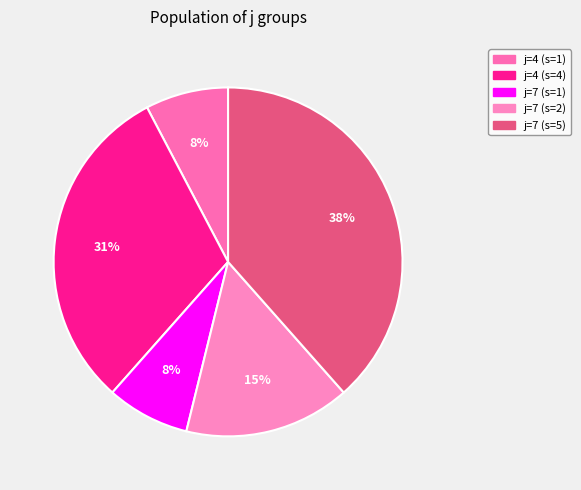

What percentage is the j=7 (s=5) slice, to the nearest percent?

38%